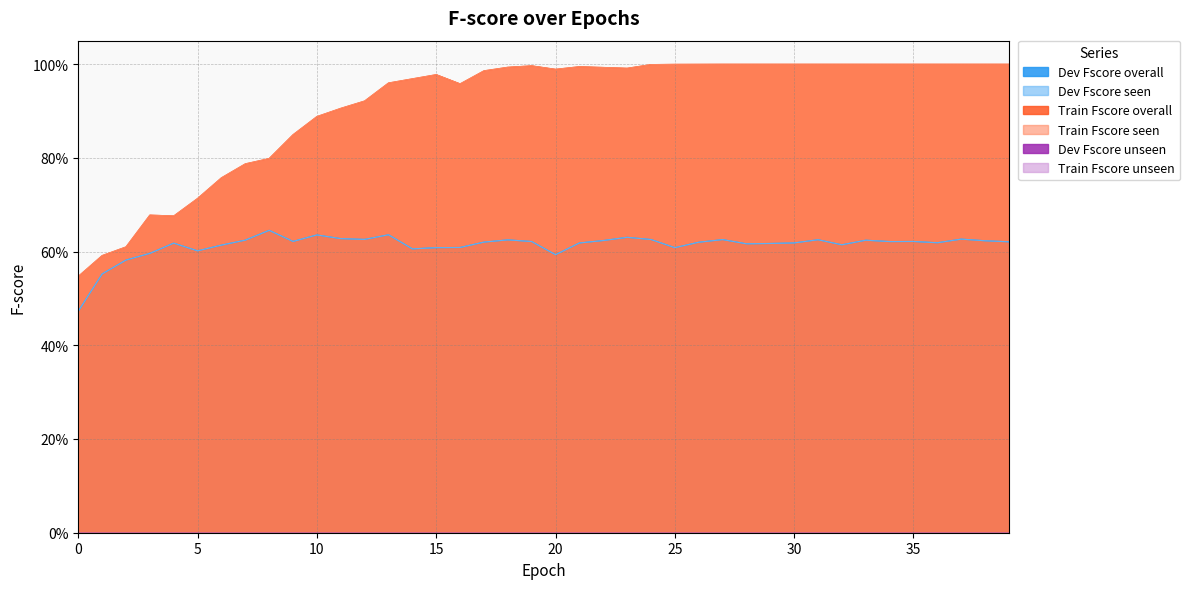

Is it true that Dev Fscore seen equals 1.0 at 16?

False